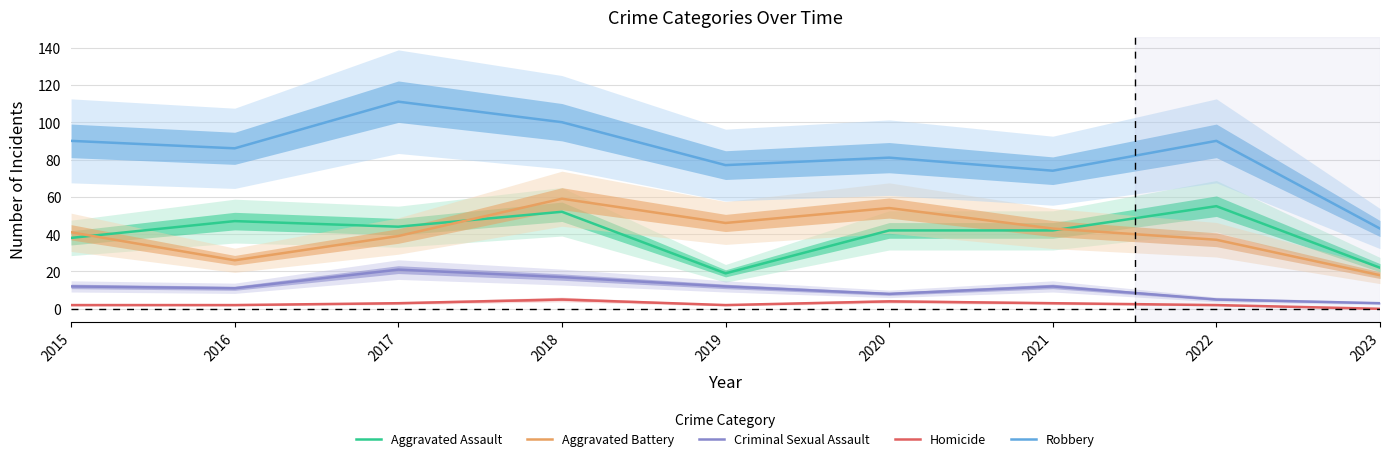

List the labels in order of Robbery value, smallest first.

2023, 2021, 2019, 2020, 2016, 2015, 2022, 2018, 2017